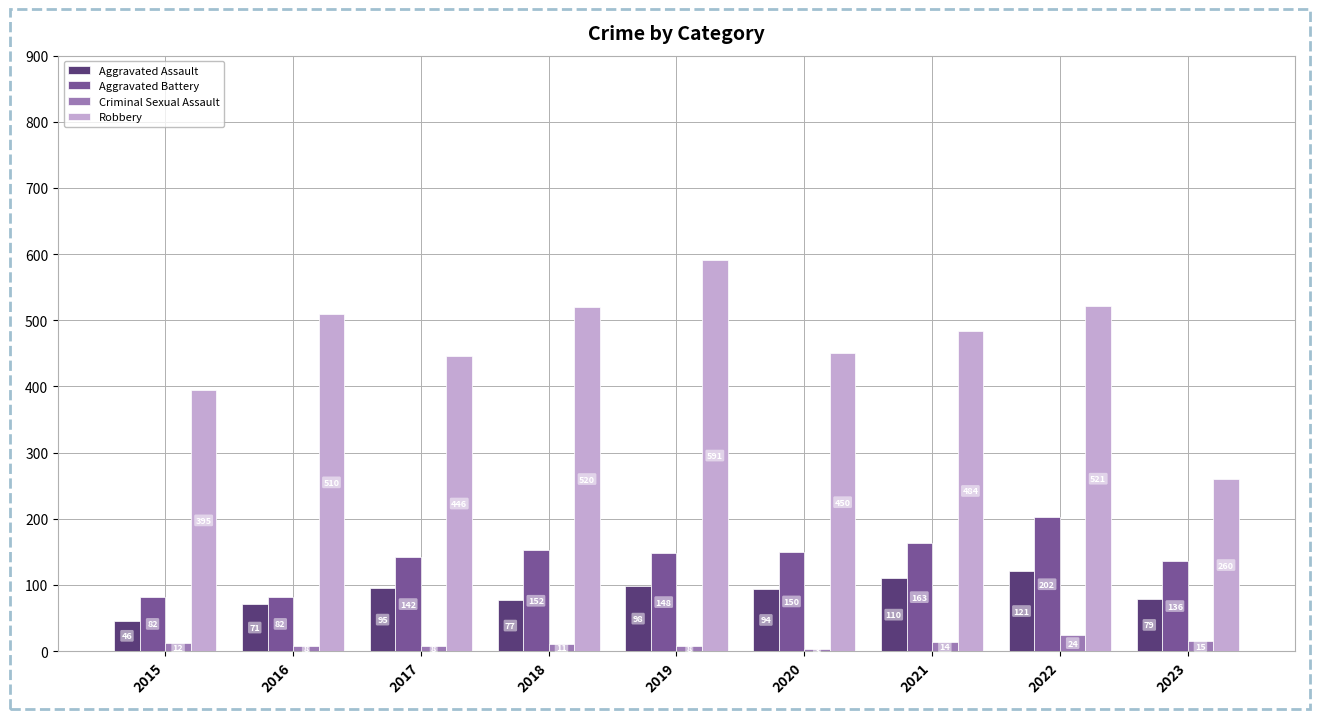

What are all the series names shown in the legend?

Aggravated Assault, Aggravated Battery, Criminal Sexual Assault, Robbery